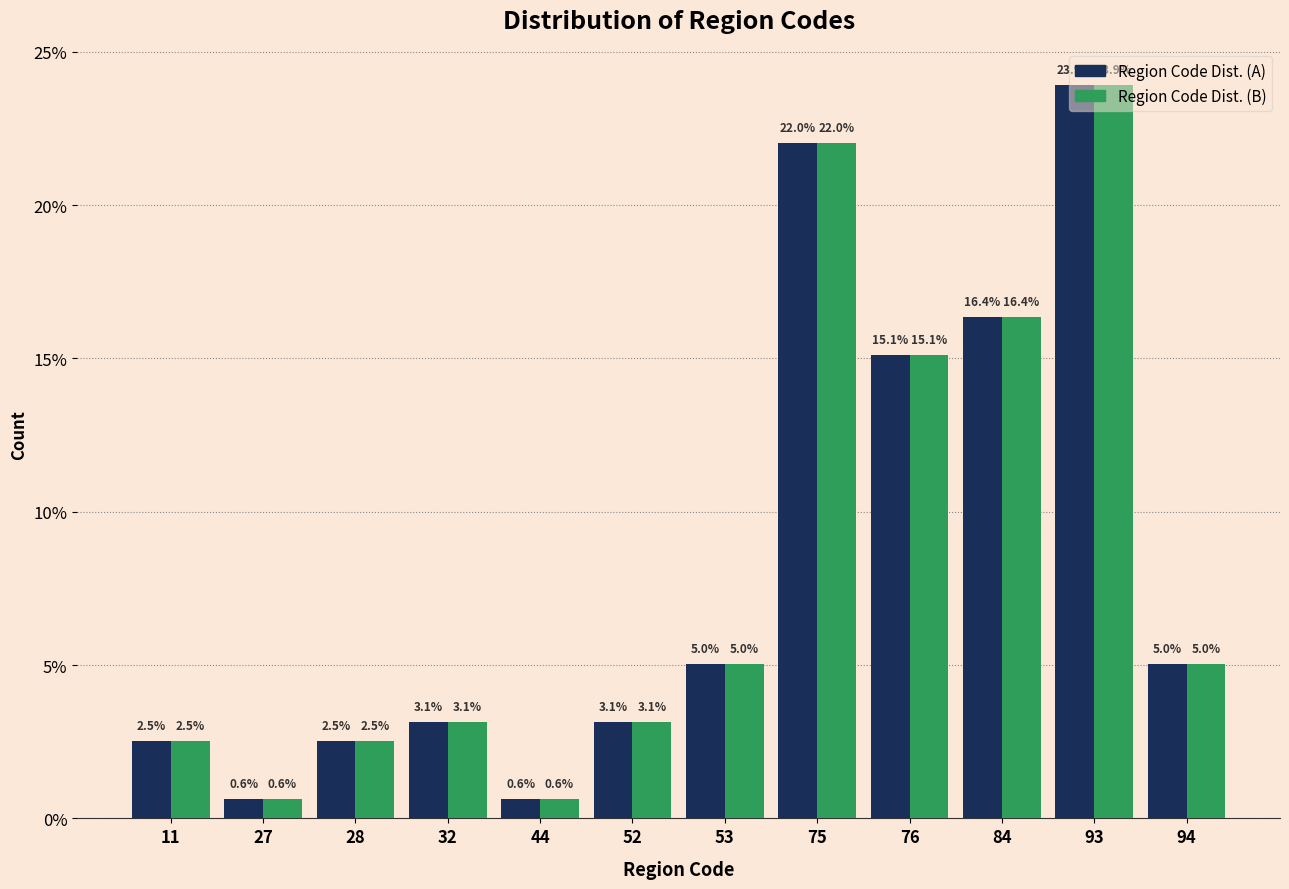

What is the maximum value for Region Code Dist. (A)?

23.9